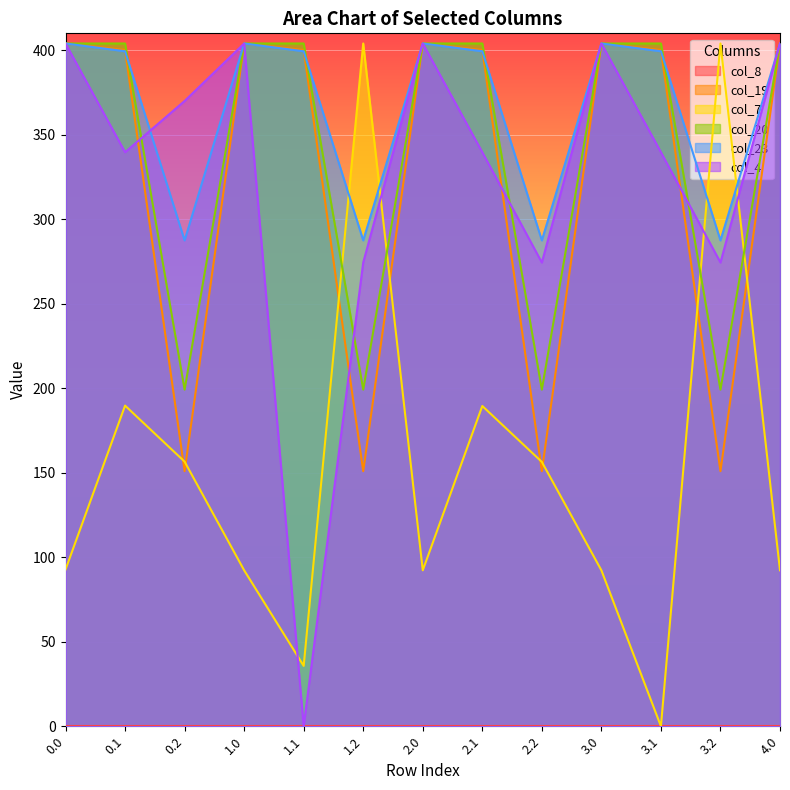

How many times do col_7 and col_4 cross each other?

4